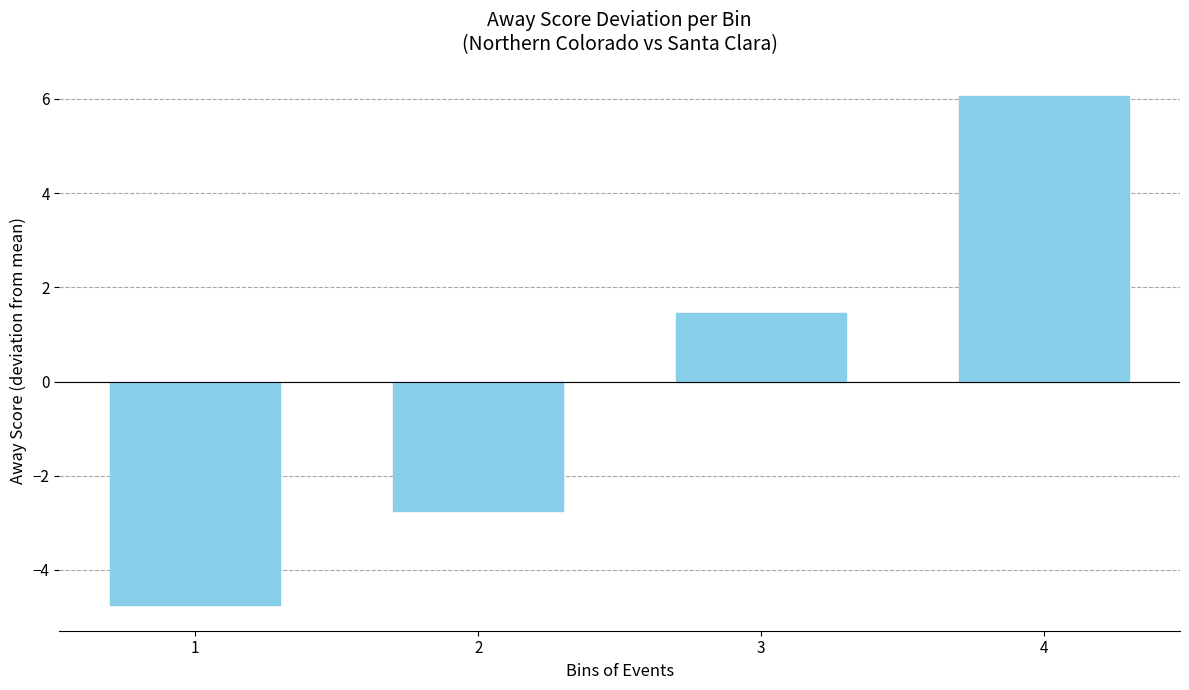

Which category has the highest value across all series?

4